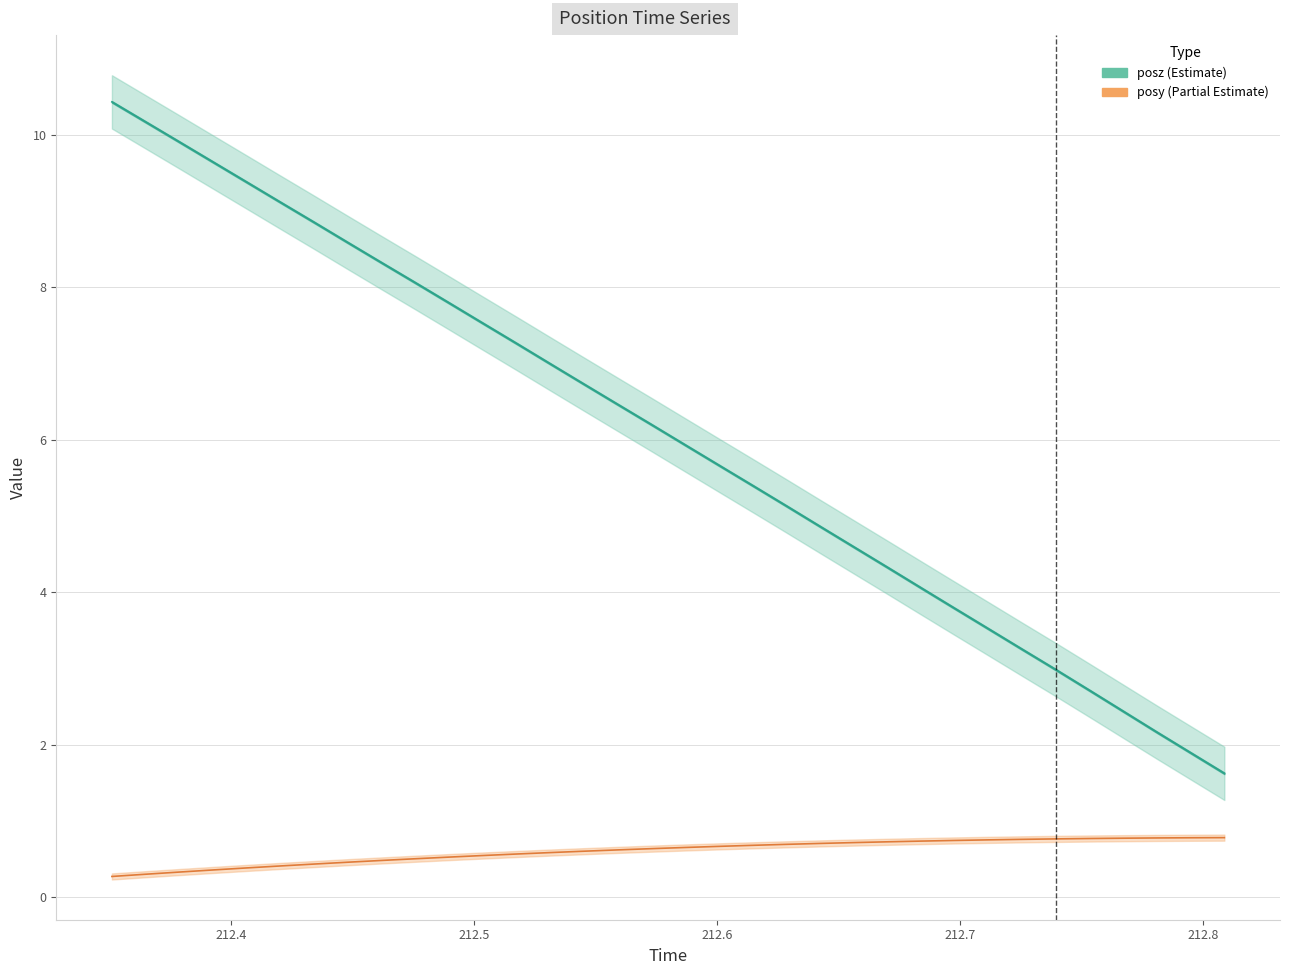

What is the minimum value shown in the chart?

0.3